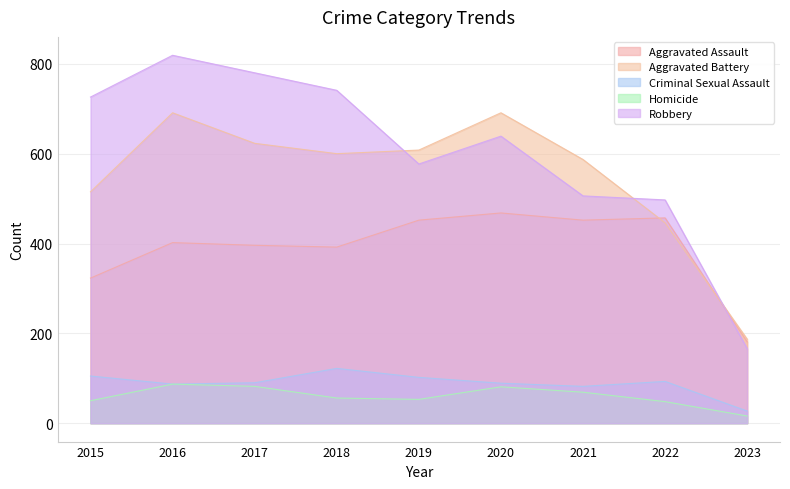

How many lines are shown in the chart?

5